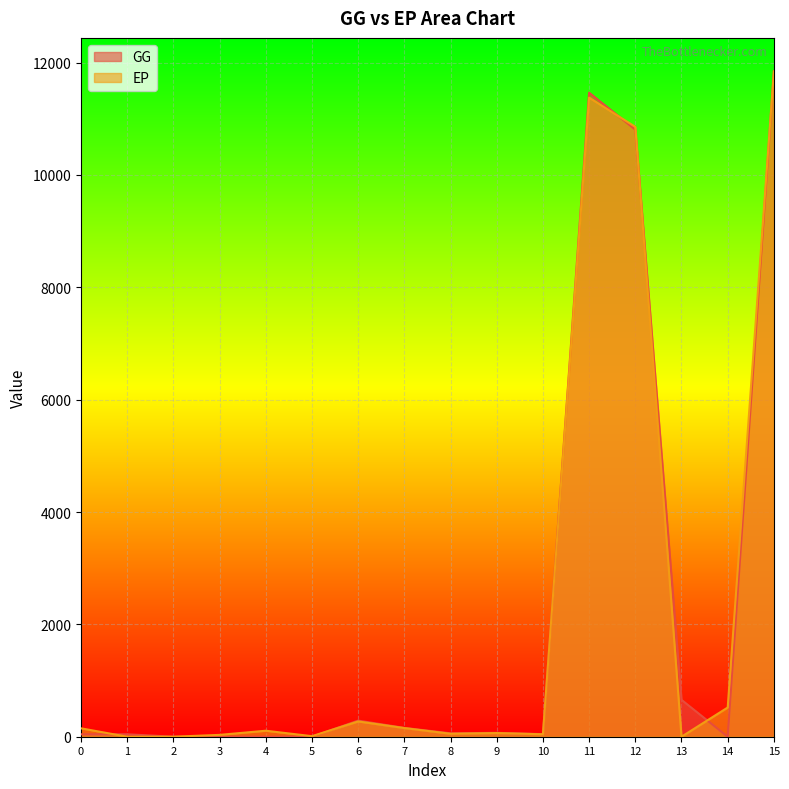

Where is GG nearest to the value 5923?

12